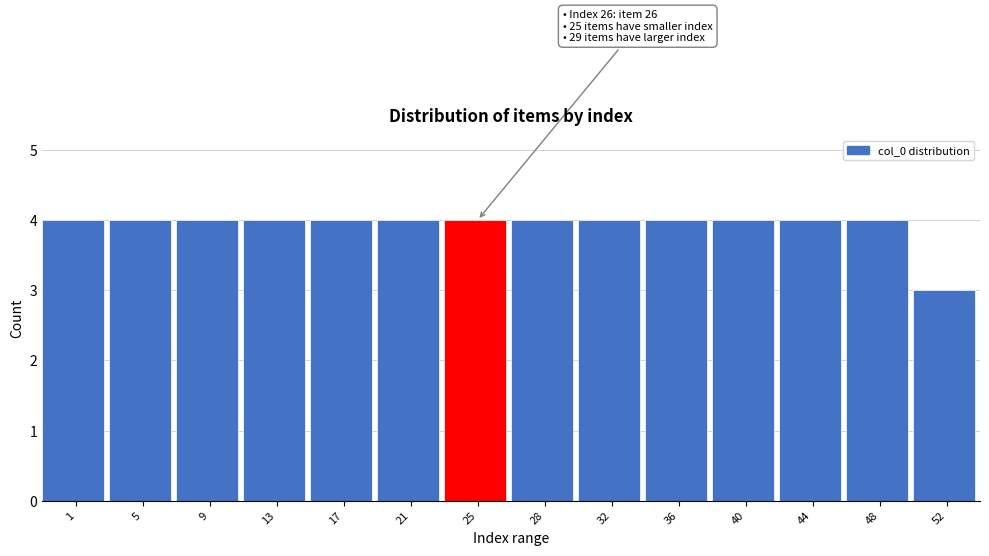

Reading right to left, transcribe all the data shown in this chart.

3	4	4	4	4	4	4	4	4	4	4	4	4	4